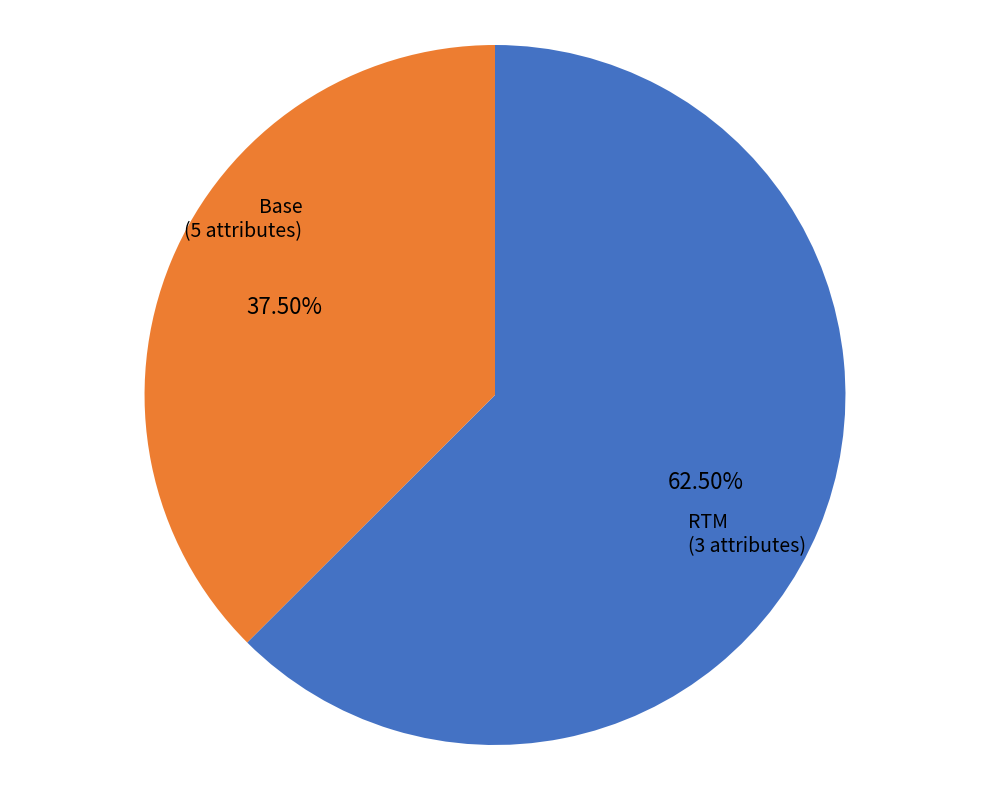

Which slice is the smallest?

RTM